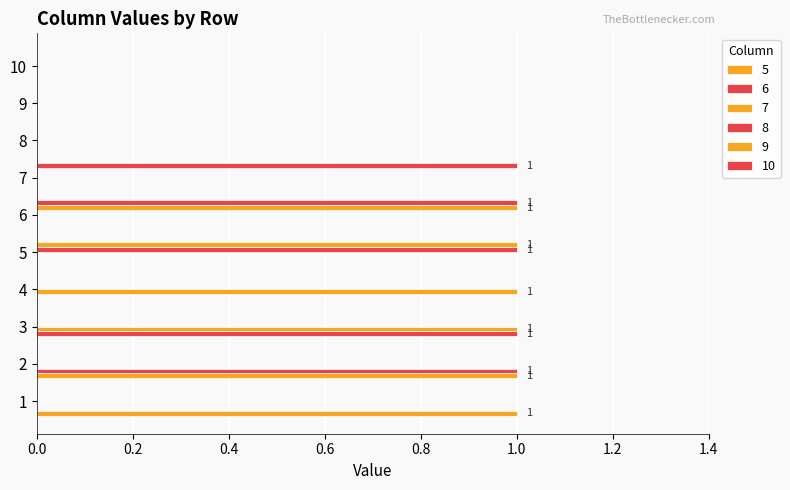

What is the difference between the maximum and minimum values in the 8 series?

1